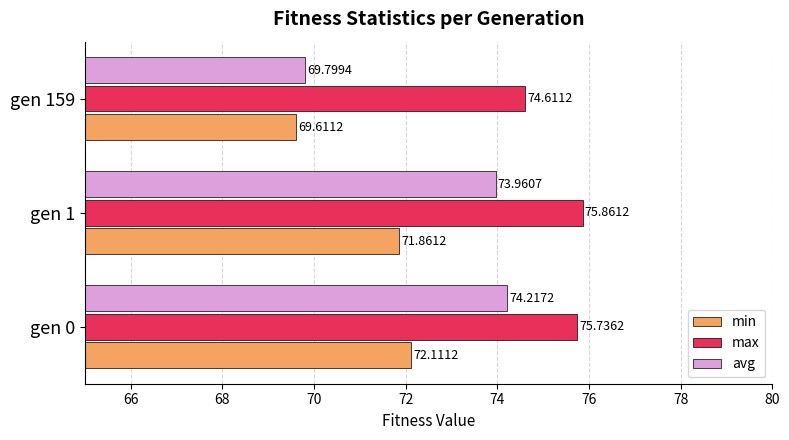

Rank the series at gen 159 from highest to lowest value.

max, avg, min